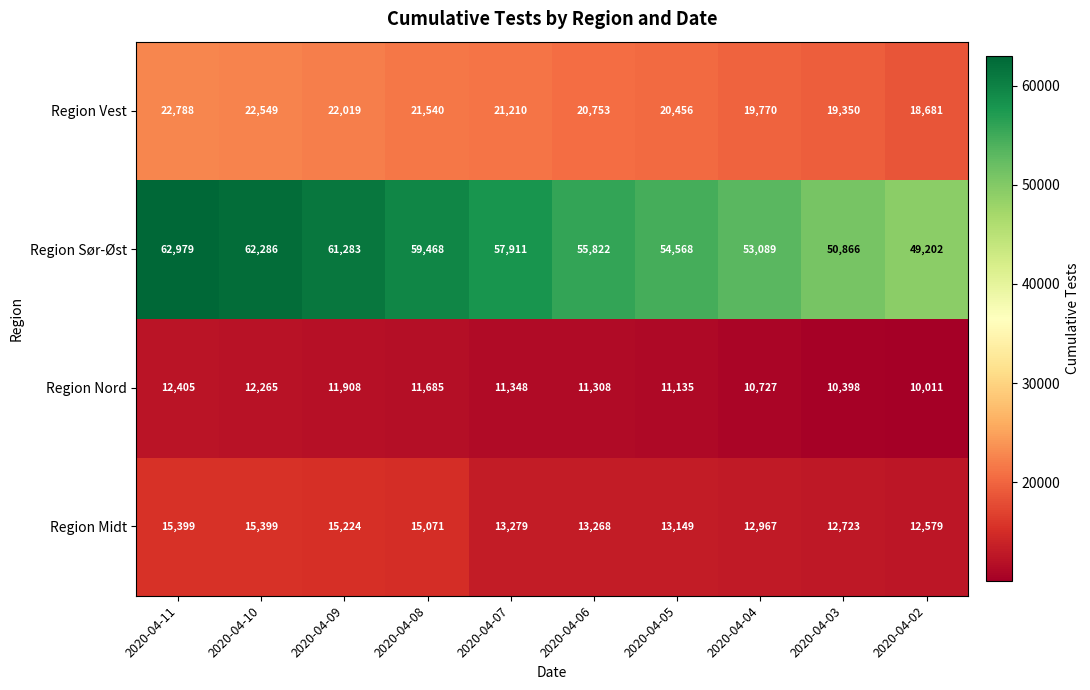

Which category has the lowest value across all series?

2020-04-02